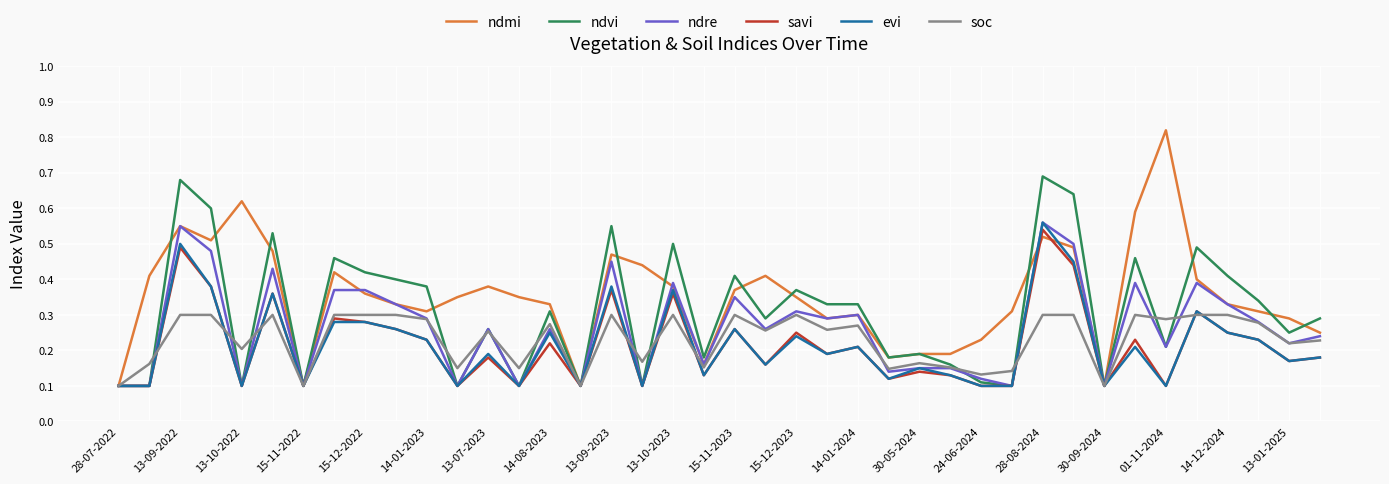

Which series has the largest total across all categories?

ndmi